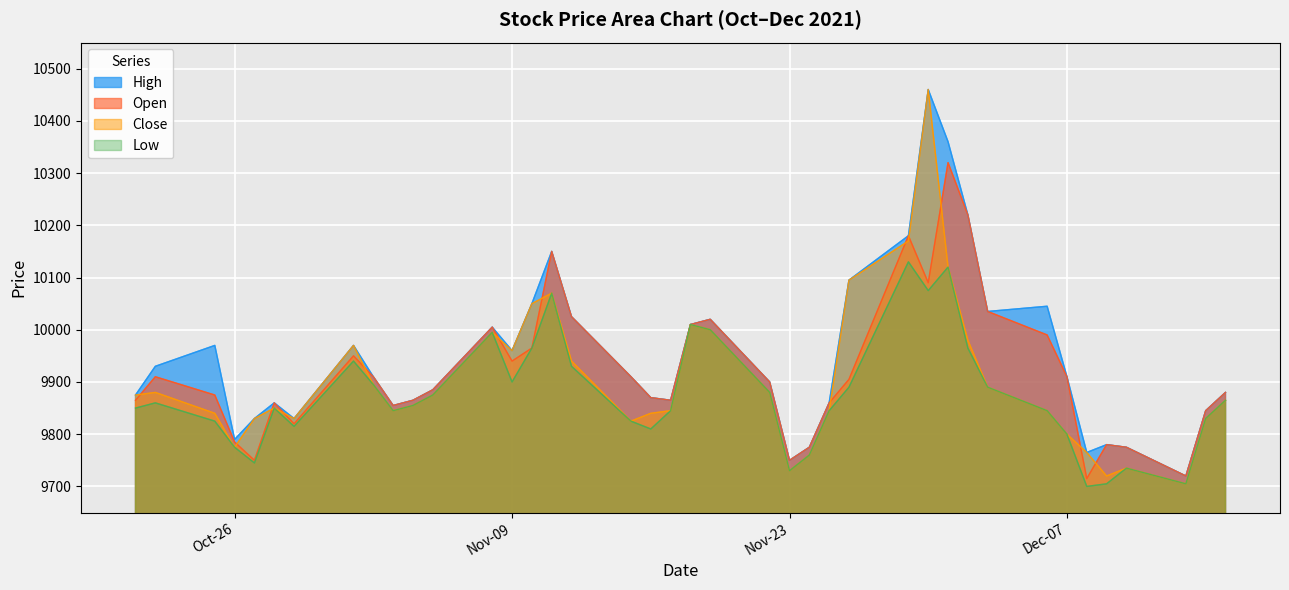

What is the value of the High point at the 9th from the left?

9910